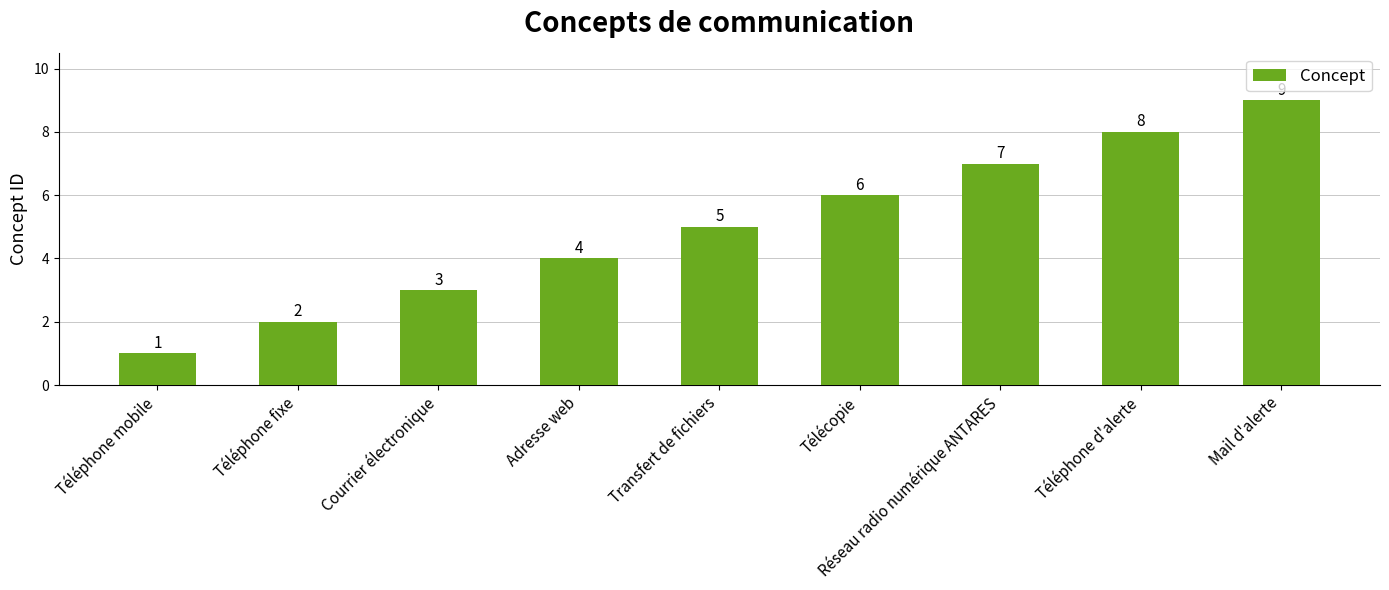

At which category does the chart reach its peak across all series?

Mail d'alerte